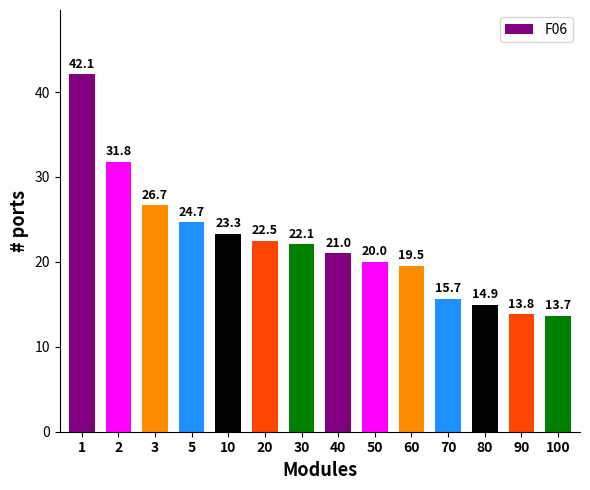

What is the minimum value shown in the chart?

13.7